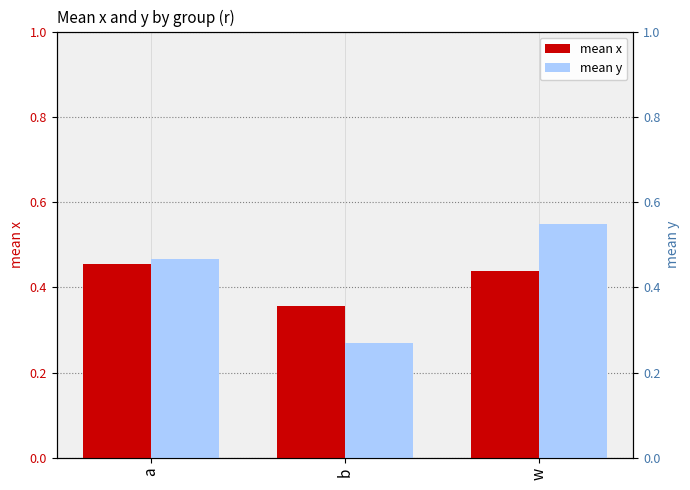

What is the spread (max minus min) of values at b?

0.1